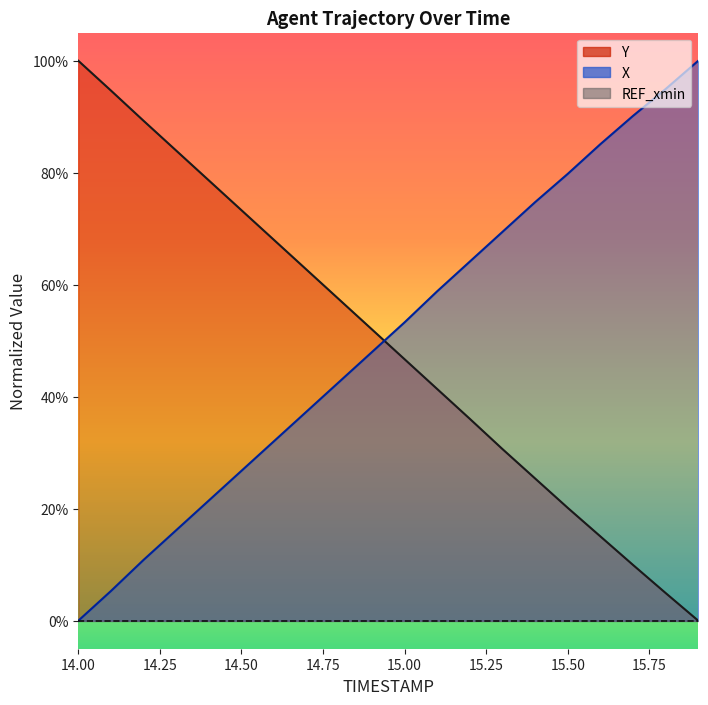

What position from the right is 15.1?

9